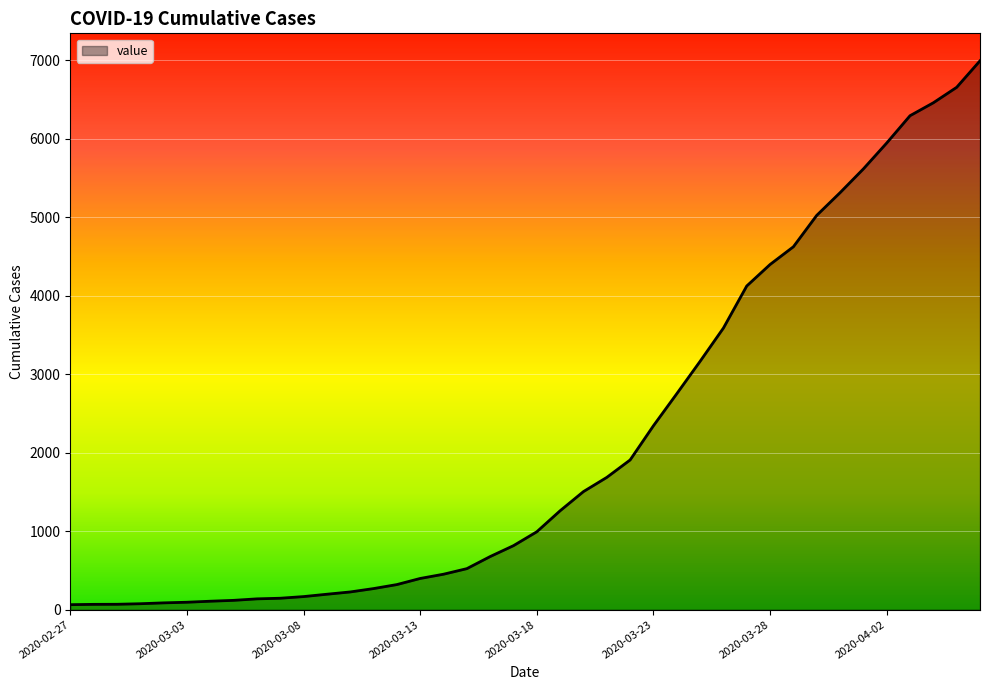

What is the maximum value shown in the chart?

6995